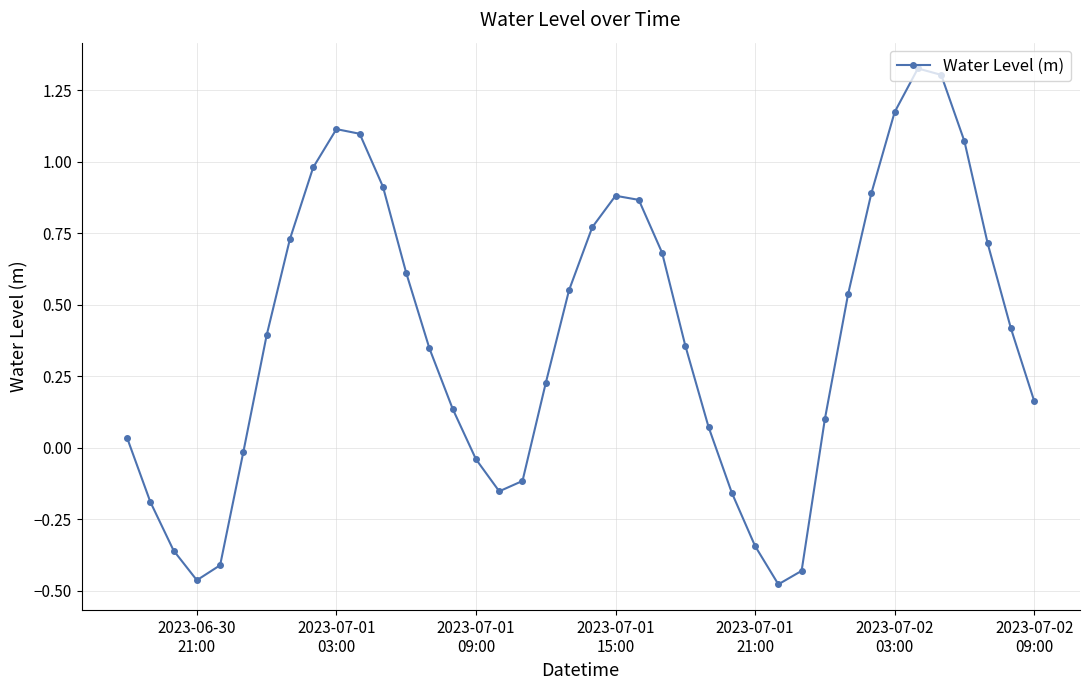

What is the difference between the maximum and minimum values?

1.8